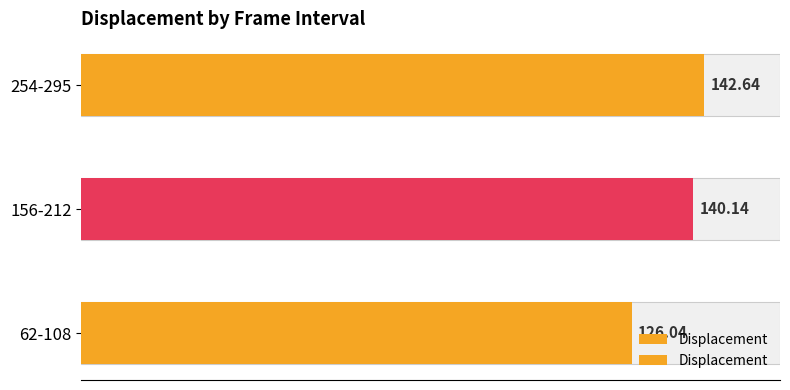

What is the value of the 3rd bar from the left?

142.6